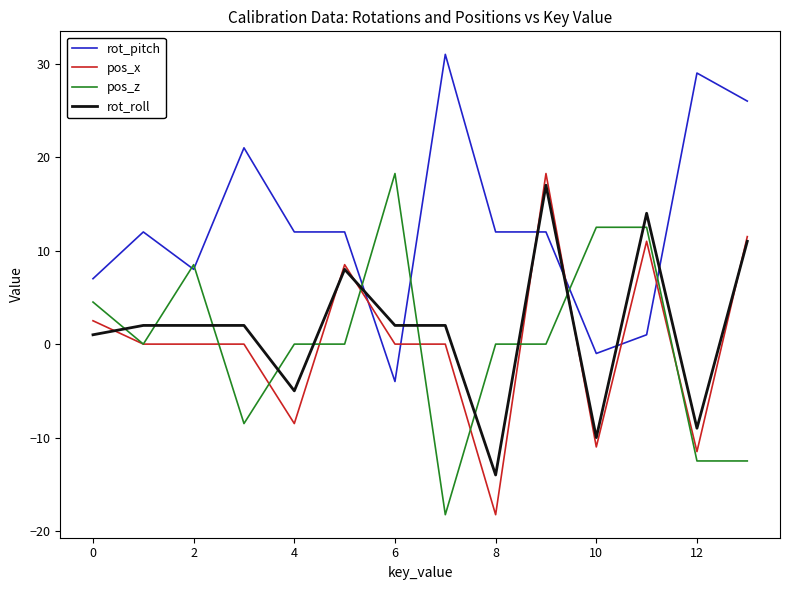

What are all the series names shown in the legend?

rot_pitch, pos_x, pos_z, rot_roll